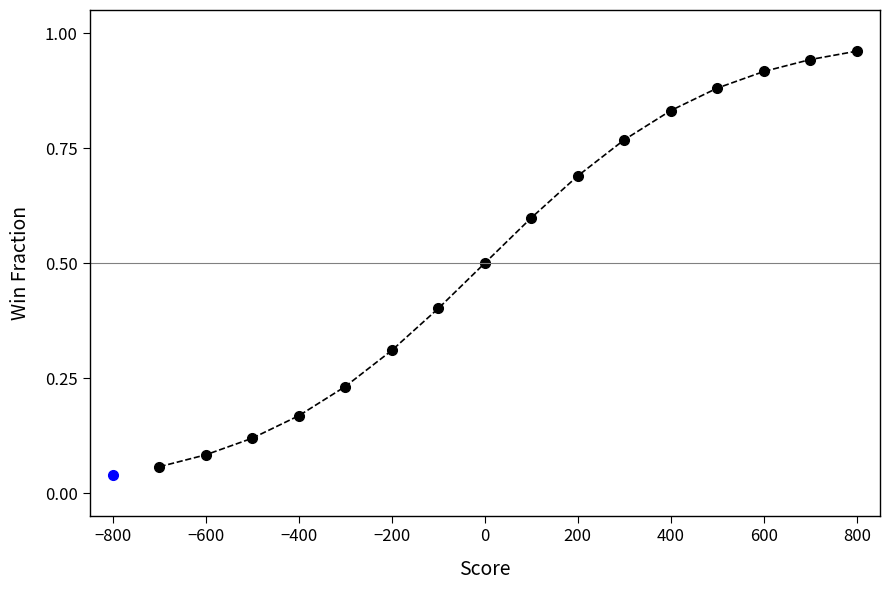

What is the difference between the maximum and minimum values?

0.9